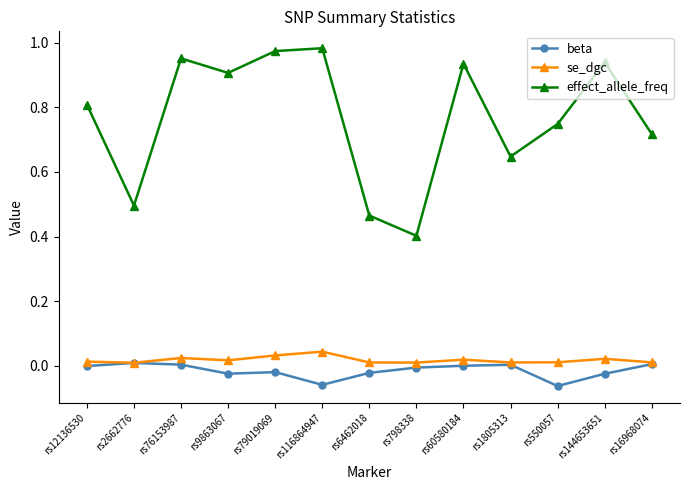

Which series has the largest total across all categories?

effect_allele_freq